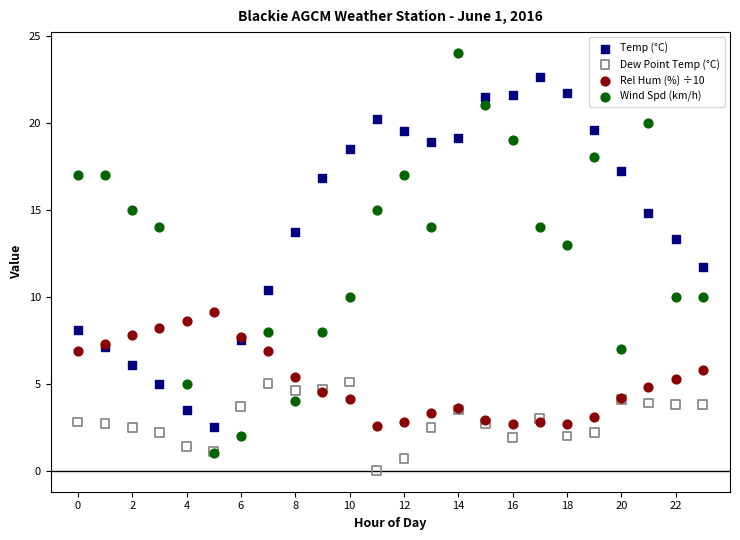

Which series reaches the minimum Y coordinate?

Dew Point Temp (°C)